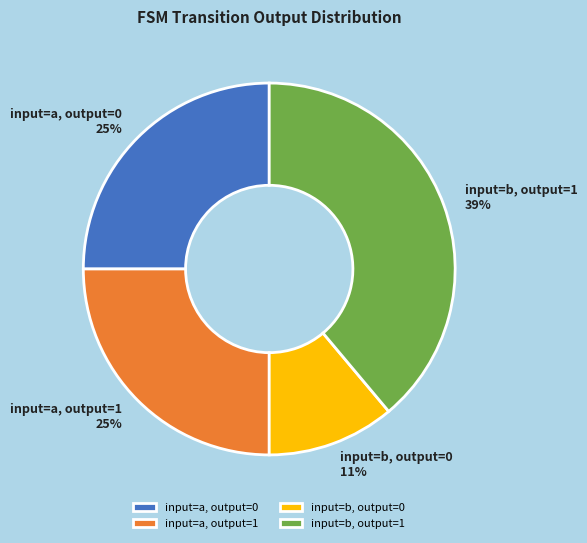

What is the ratio of the value at input=b, output=0 to the value at input=a, output=0?

0.4